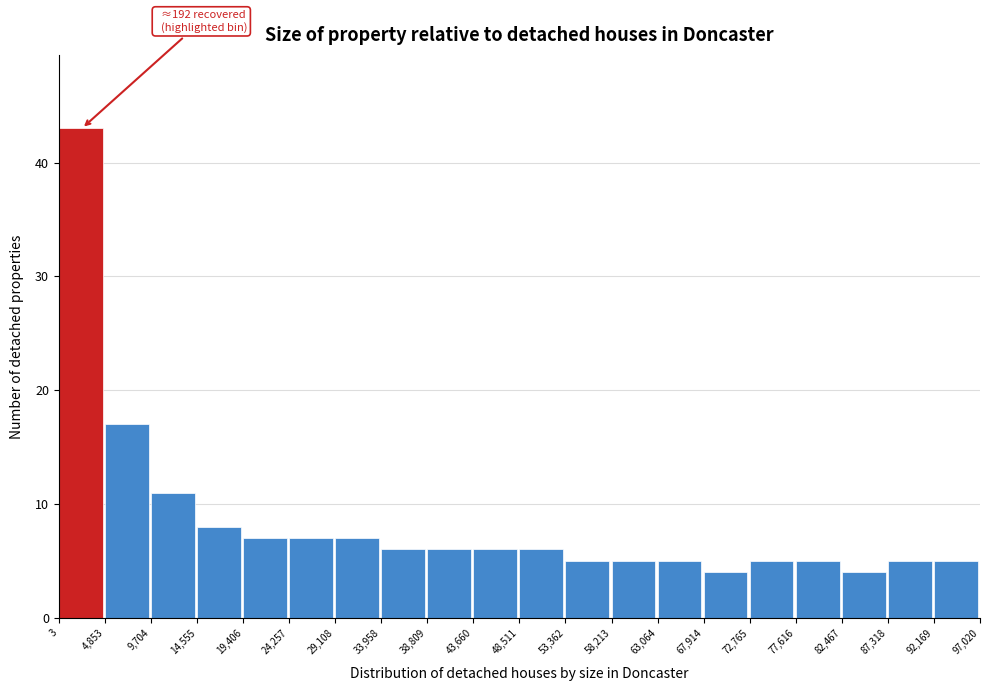

Over which range of the x-axis is the bar tallest?

3 to 4,853